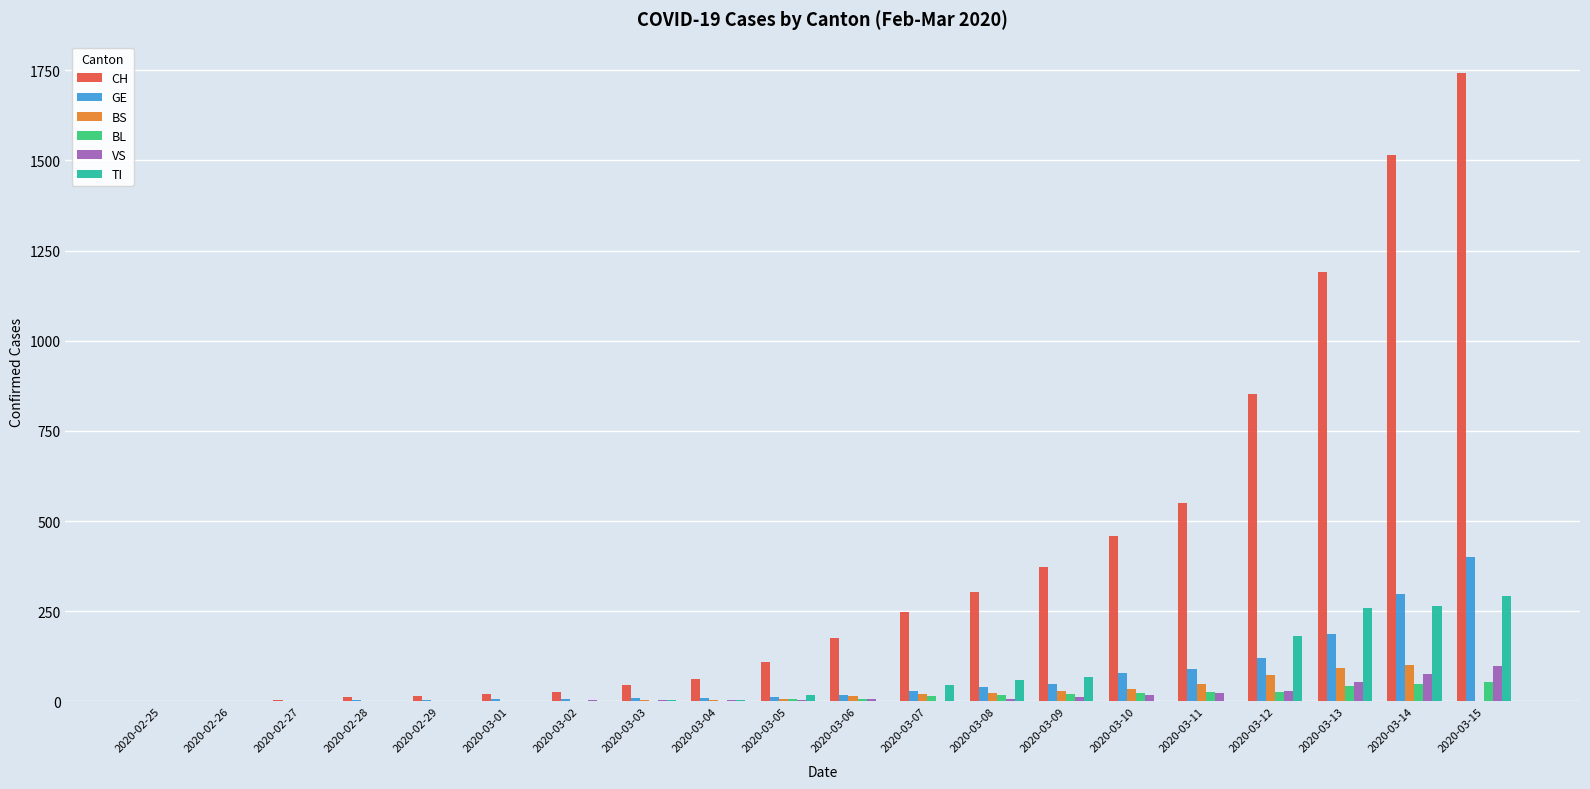

How many series are shown in this chart?

6